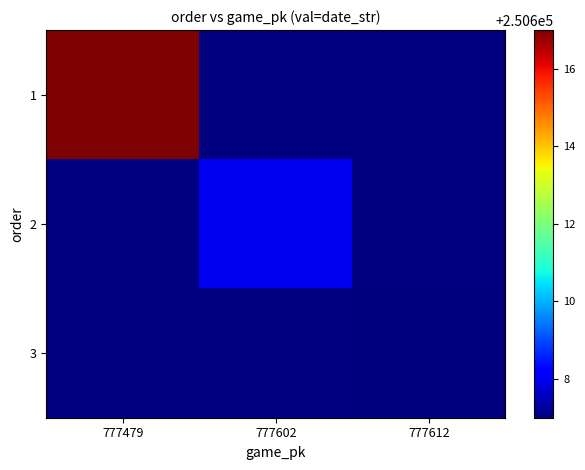

What is the maximum value shown in the chart?

250617.0